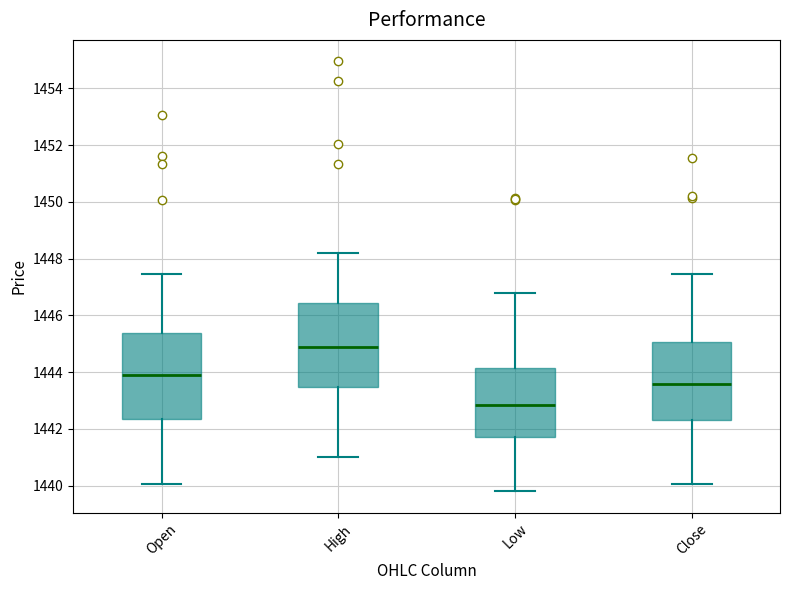

Which box has the lowest median line?

Low